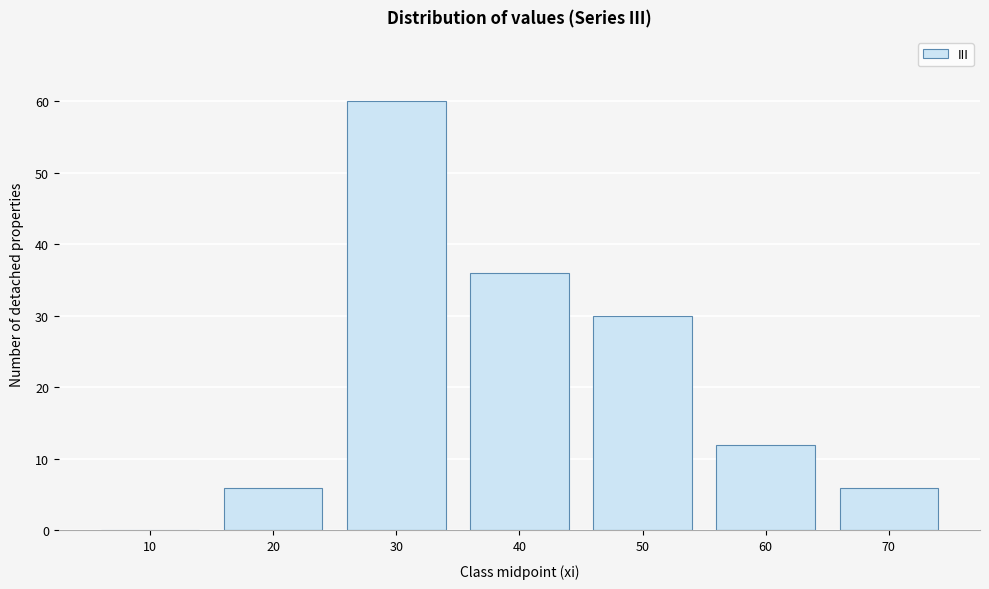

Reading left to right, transcribe all the data shown in this chart.

10=0	20=6	30=60	40=36	50=30	60=12	70=6